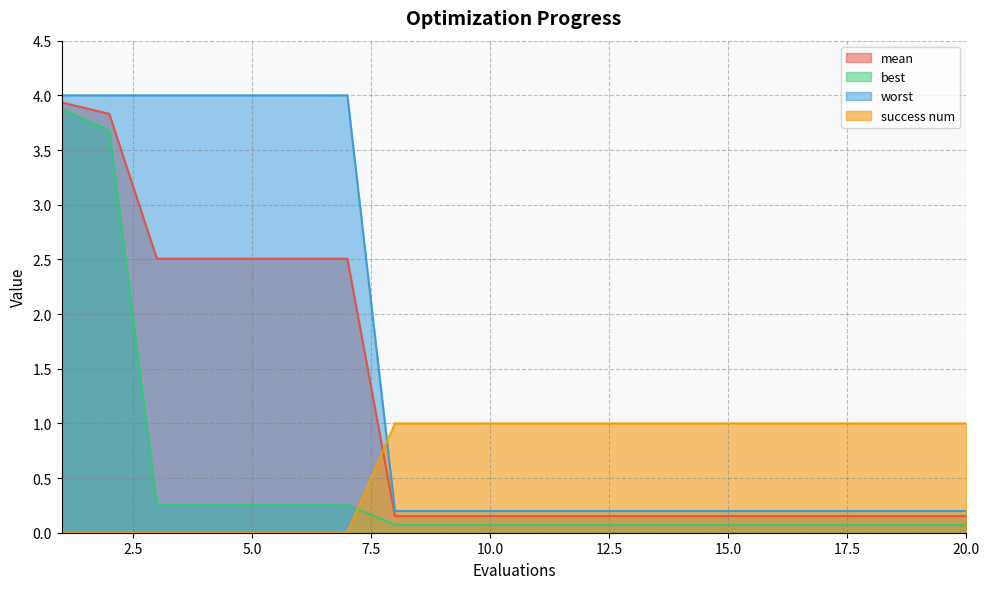

Rank the series by their maximum value, from lowest to highest.

success num, best, mean, worst